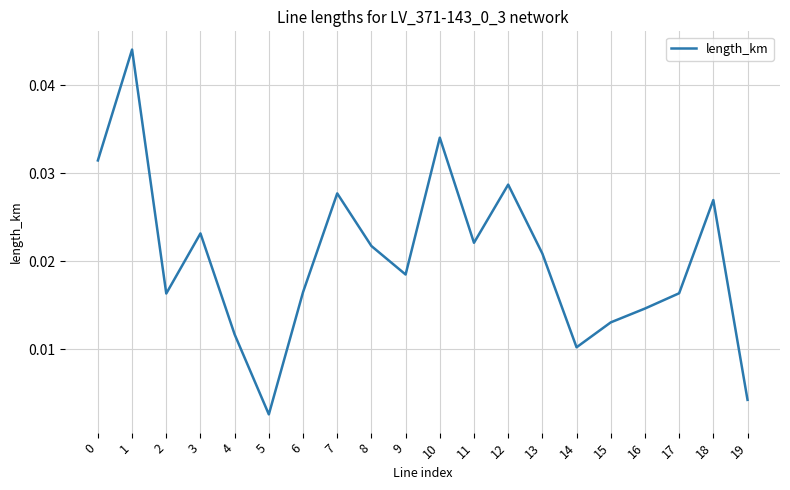

How many distinct data groups are displayed?

1